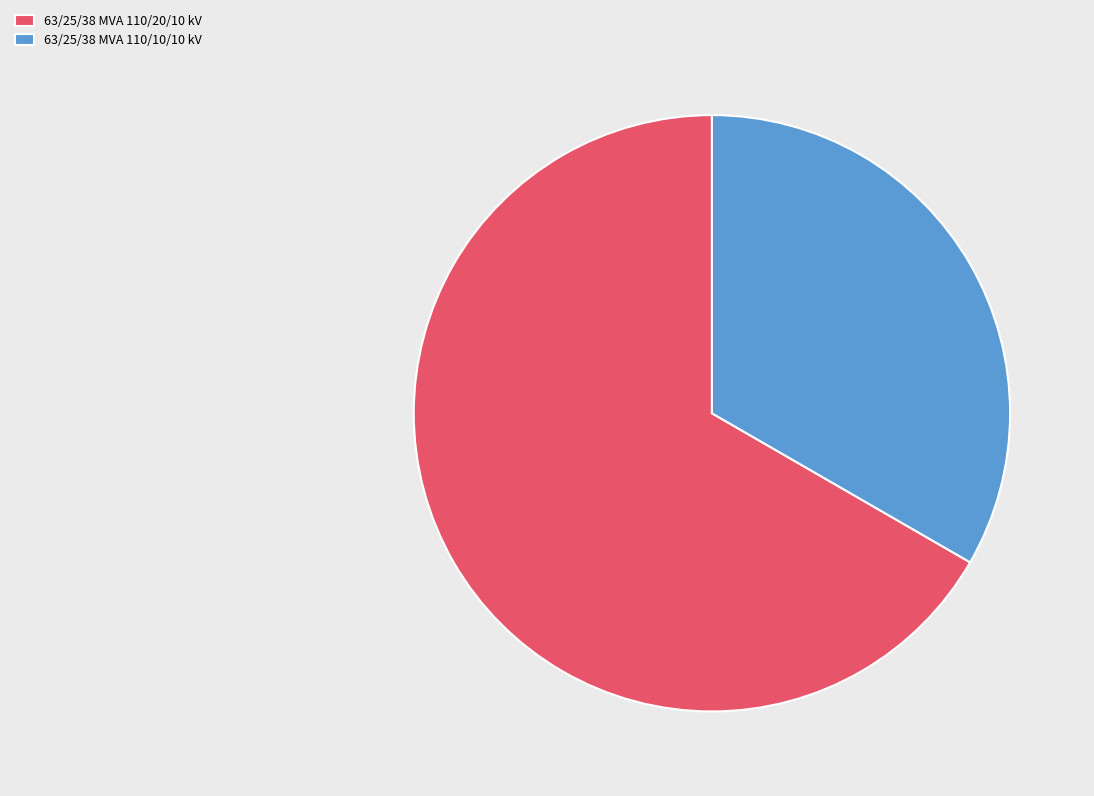

Rank the categories by value from lowest to highest.

63/25/38 MVA 110/10/10 kV, 63/25/38 MVA 110/20/10 kV